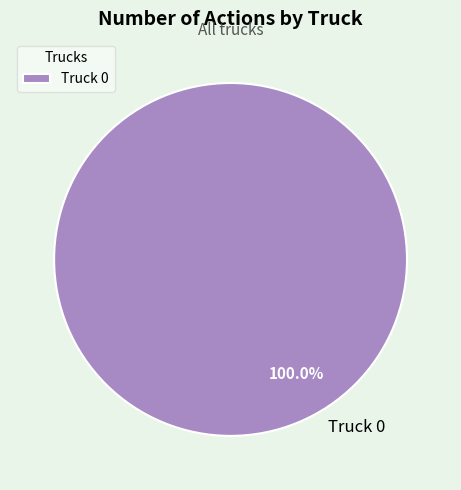

Is there a majority slice in this chart?

Yes